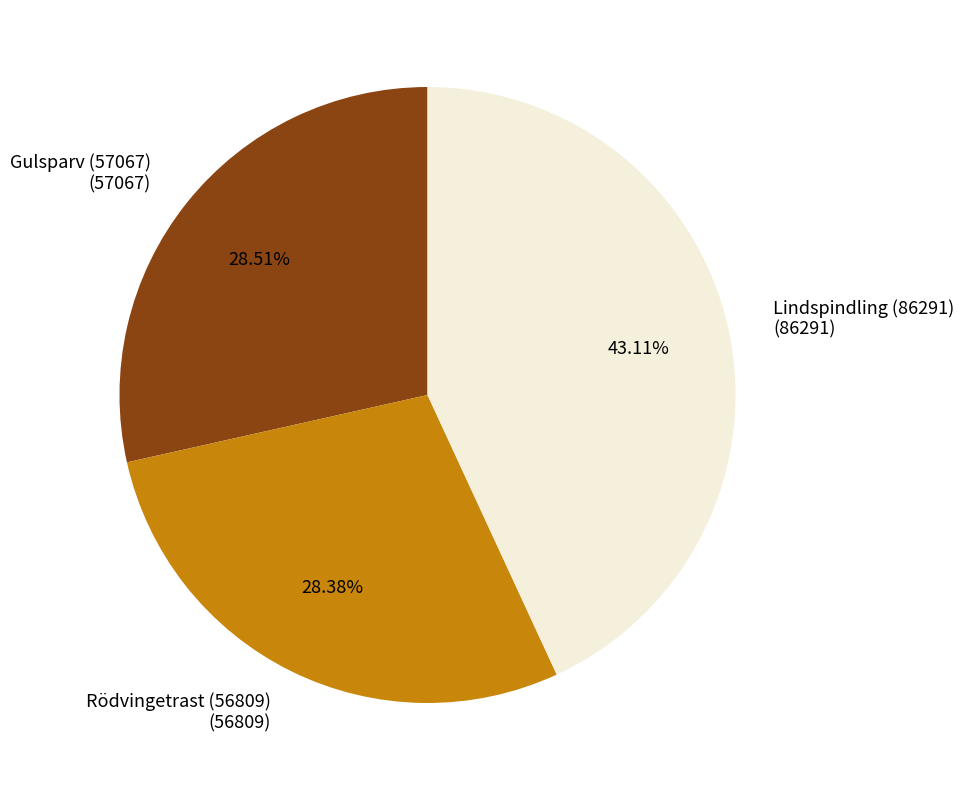

Is it true that Gulsparv (57067) is 29% of the pie?

True